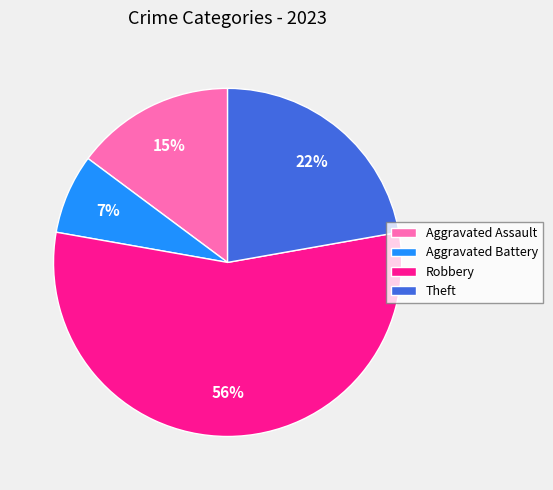

Which has a higher value, Aggravated Battery or Aggravated Assault?

Aggravated Assault